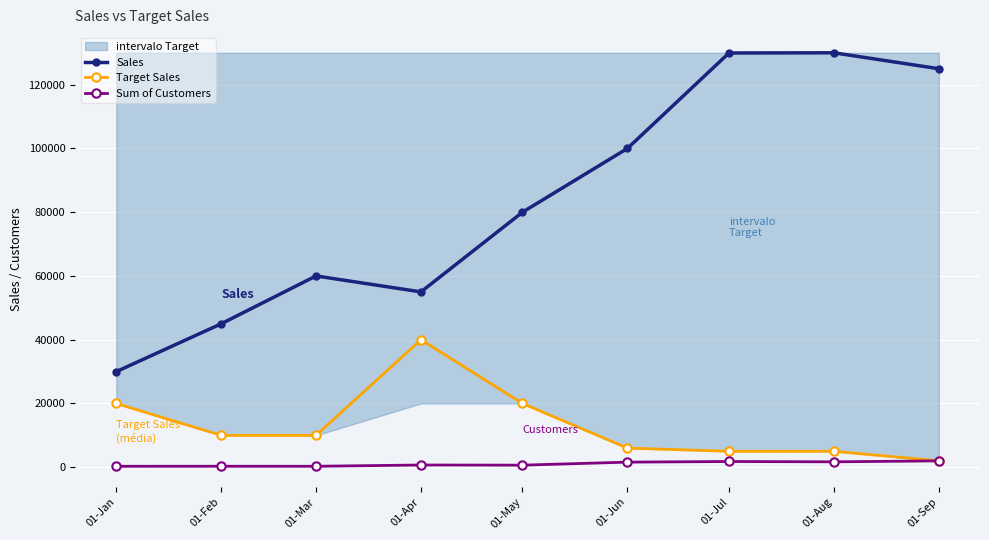

The value of Sum of Customers at 01-Feb is 310.0. True or false?

True